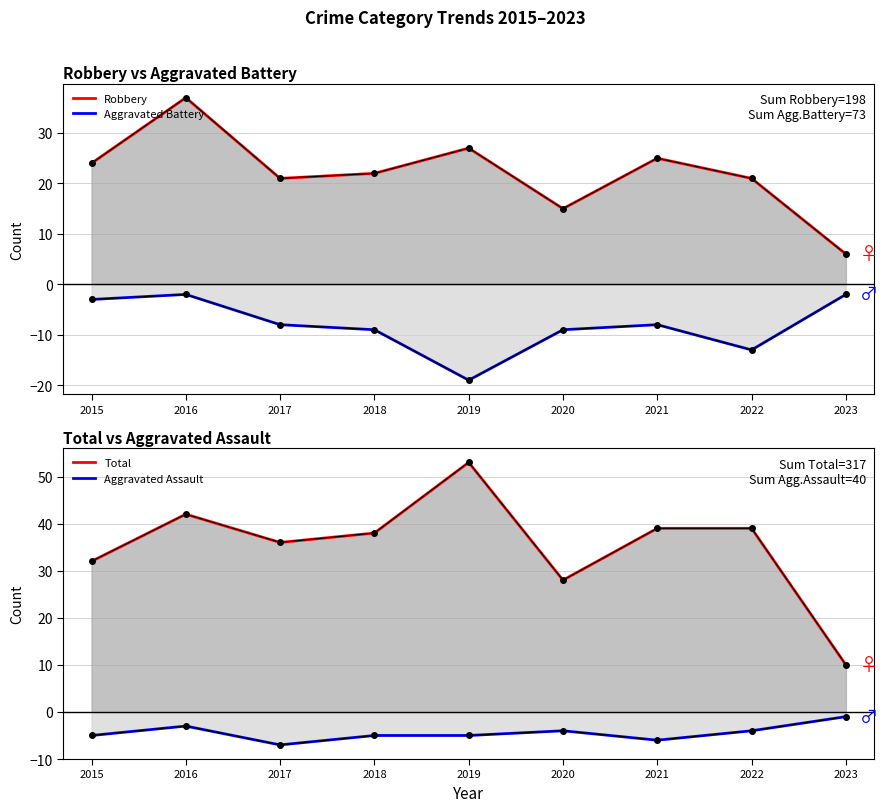

What are all the series names shown in the legend?

Robbery, Aggravated Battery, Total, Aggravated Assault